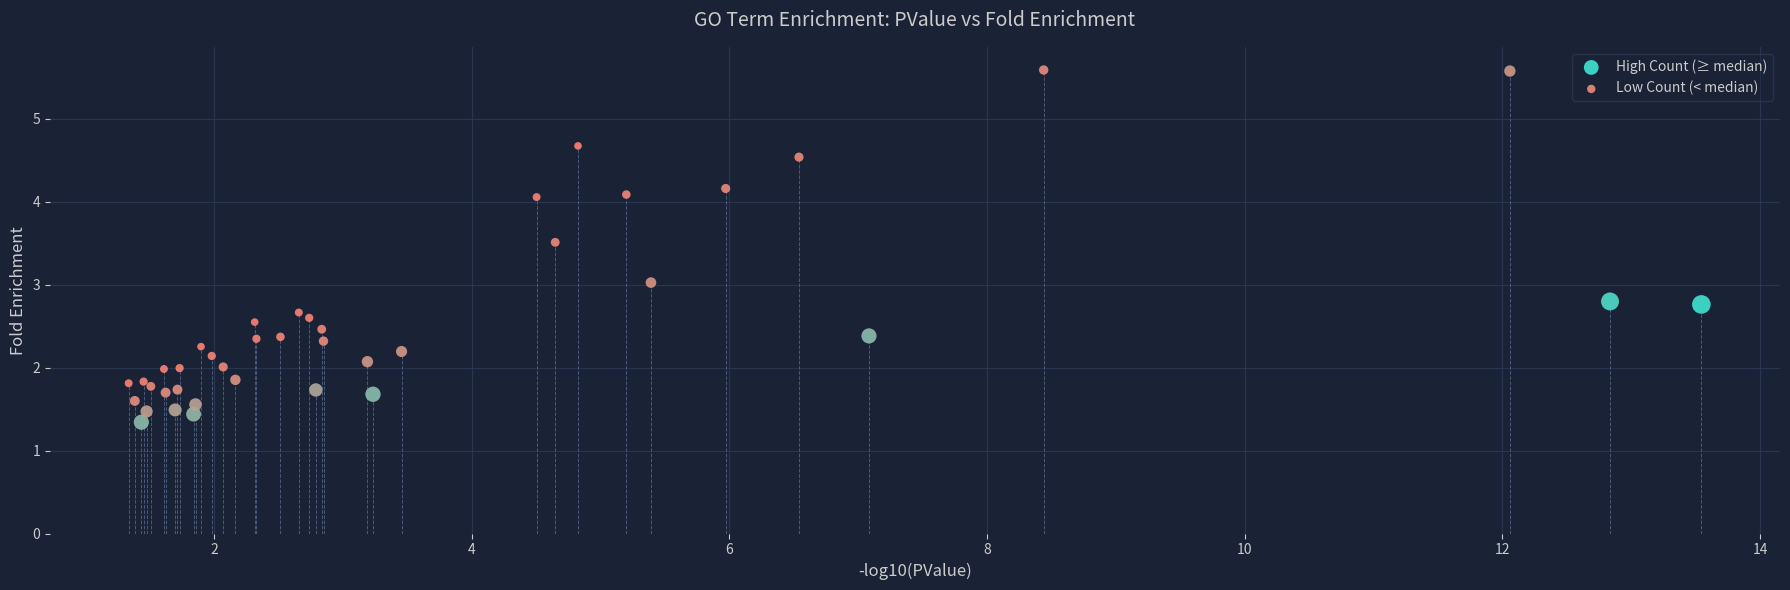

Which series has the largest Y range (max minus min)?

High Count (≥ median)